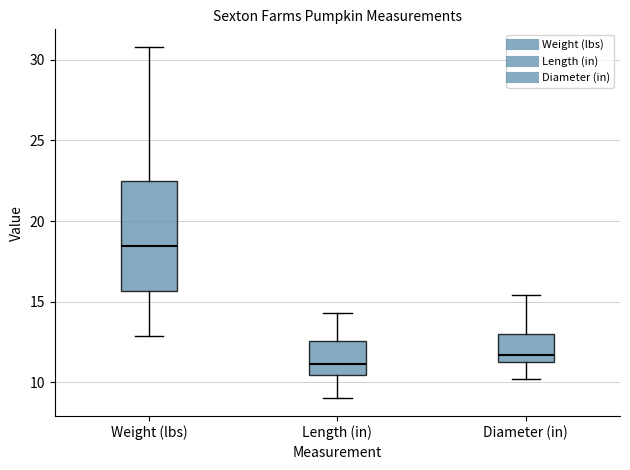

Where is the lower edge of the box for Diameter (in) on the y-axis? The values are not printed on the chart, so give them approximately, as read against the axis.

11.5